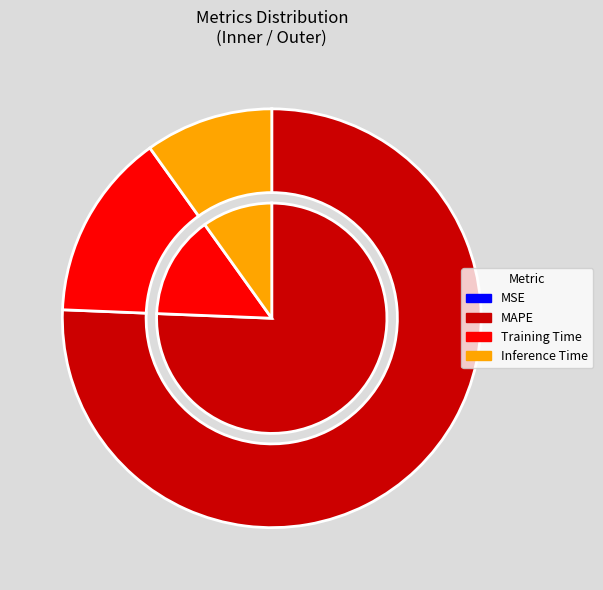

Is the sum of Training Time and MAPE greater than half?

Yes